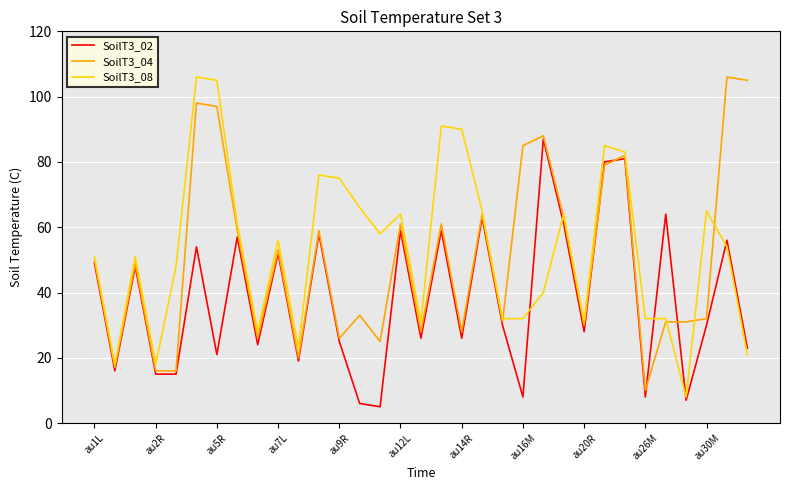

Reading left to right, what are all the values shown in this chart?

SoilT3_02: 49	16	48	15	15	54	21	57	24	52	19	58	25	6	5	59	26	59	26	63	30	8	87	61	28	80	81	8	64	7	30	56	23
SoilT3_04: 50	17	49	16	16	98	97	59	26	53	20	59	26	33	25	61	28	61	28	64	31	85	88	63	30	79	82	10	31	31	32	106	105
SoilT3_08: 51	18	51	18	48	106	105	61	28	56	23	76	75	66	58	64	31	91	90	65	32	32	40	64	31	85	83	32	32	8	65	54	21